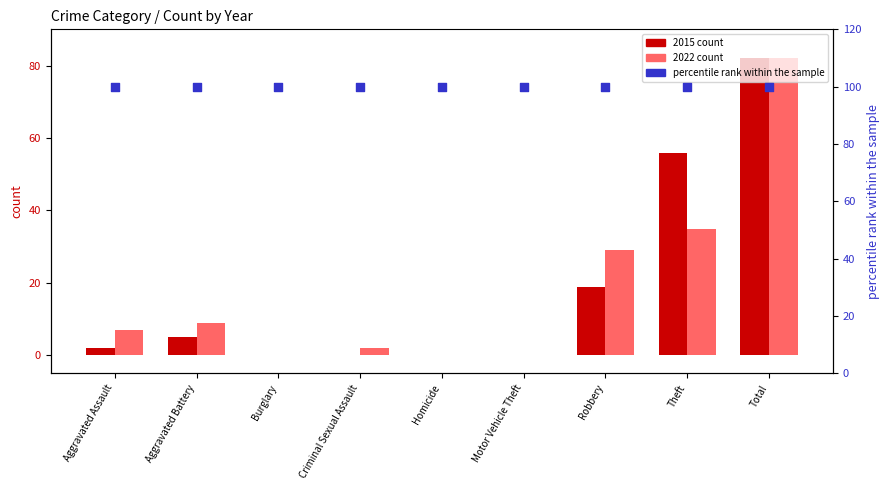

Is the value of percentile rank within the sample at Motor Vehicle Theft greater than the value of 2022 count at Robbery?

Yes